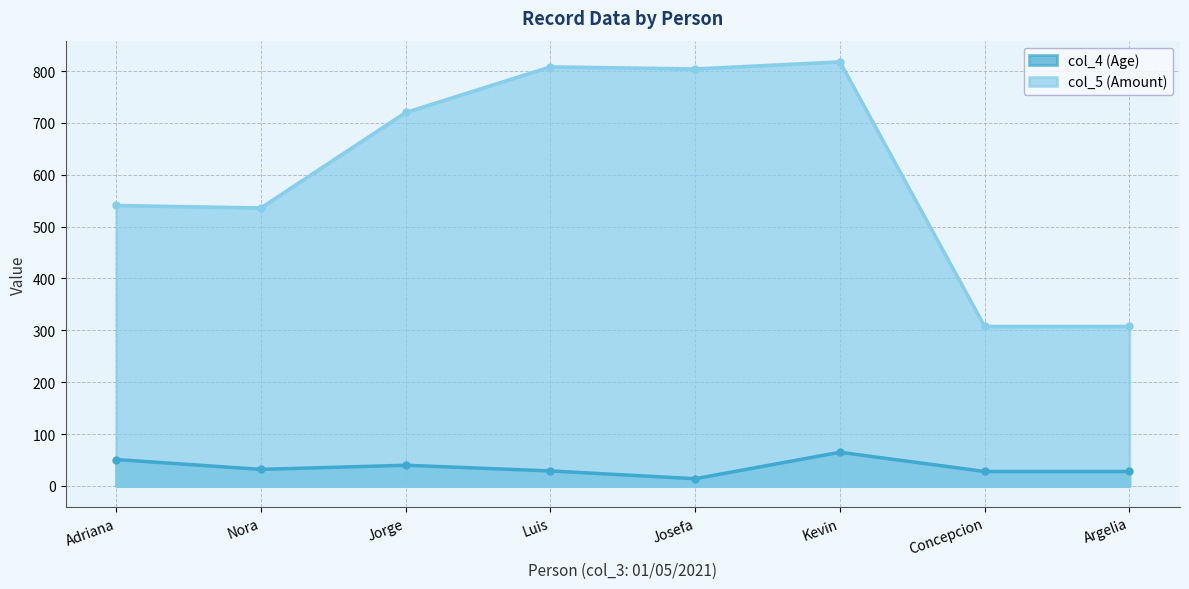

What position from the left is Nora?

2